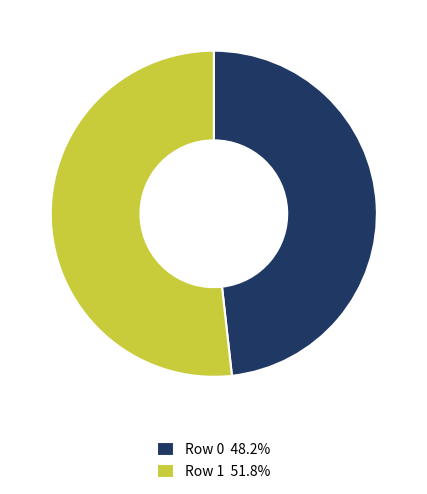

Count the number of slices in the pie.

2